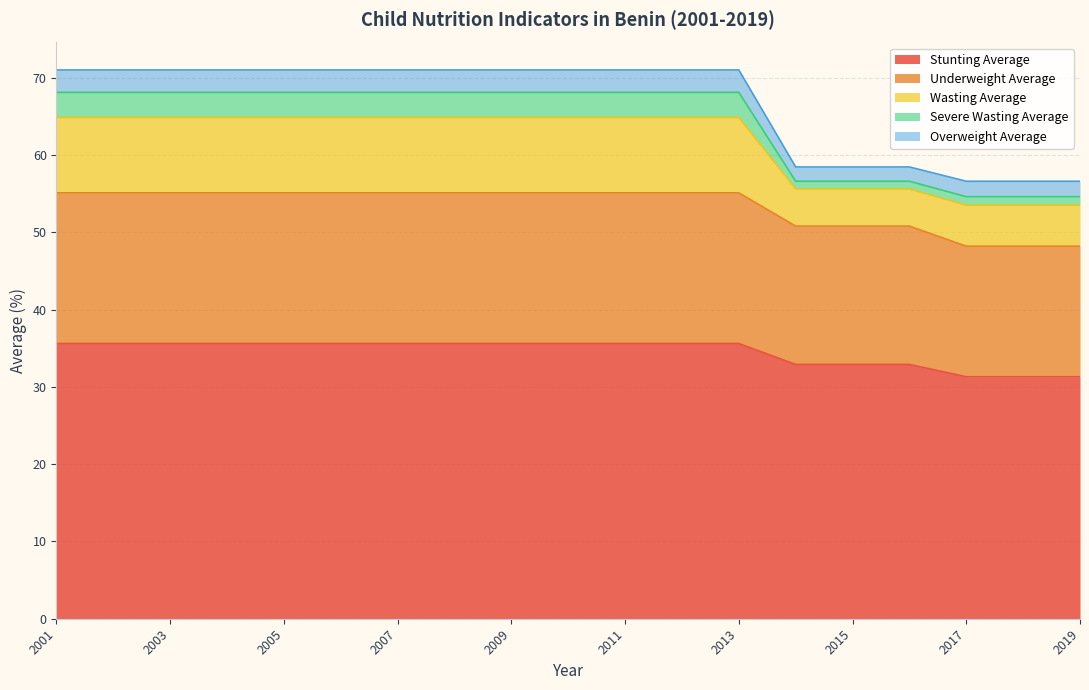

What is the value of the Underweight Average point at the 10th from the left?

55.1